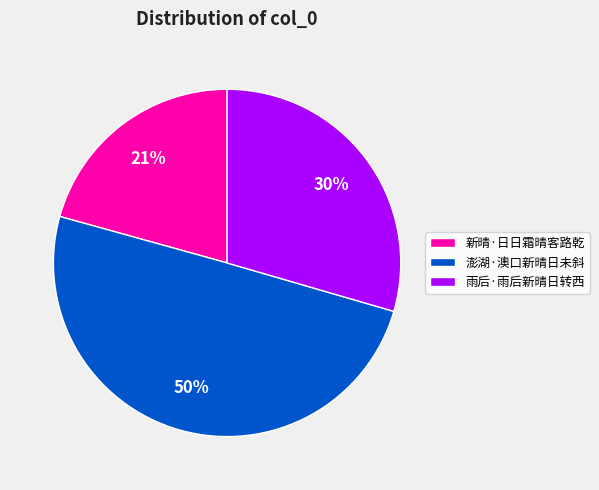

True or false: 雨后·雨后新晴日转西 accounts for 30% of the total.

True